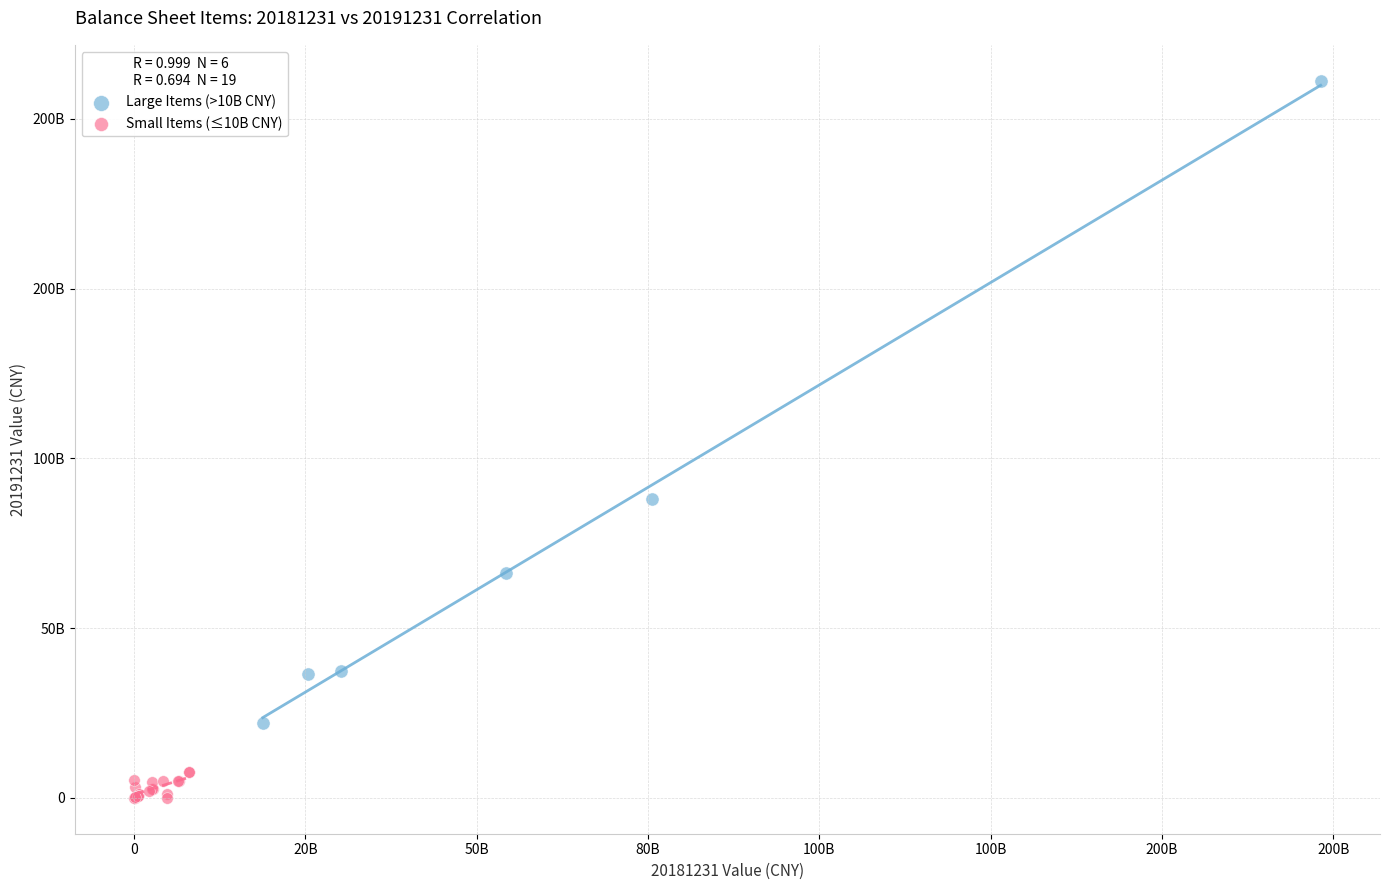

What are all the series names shown in the legend?

Large Items (>10B CNY), Small Items (≤10B CNY)